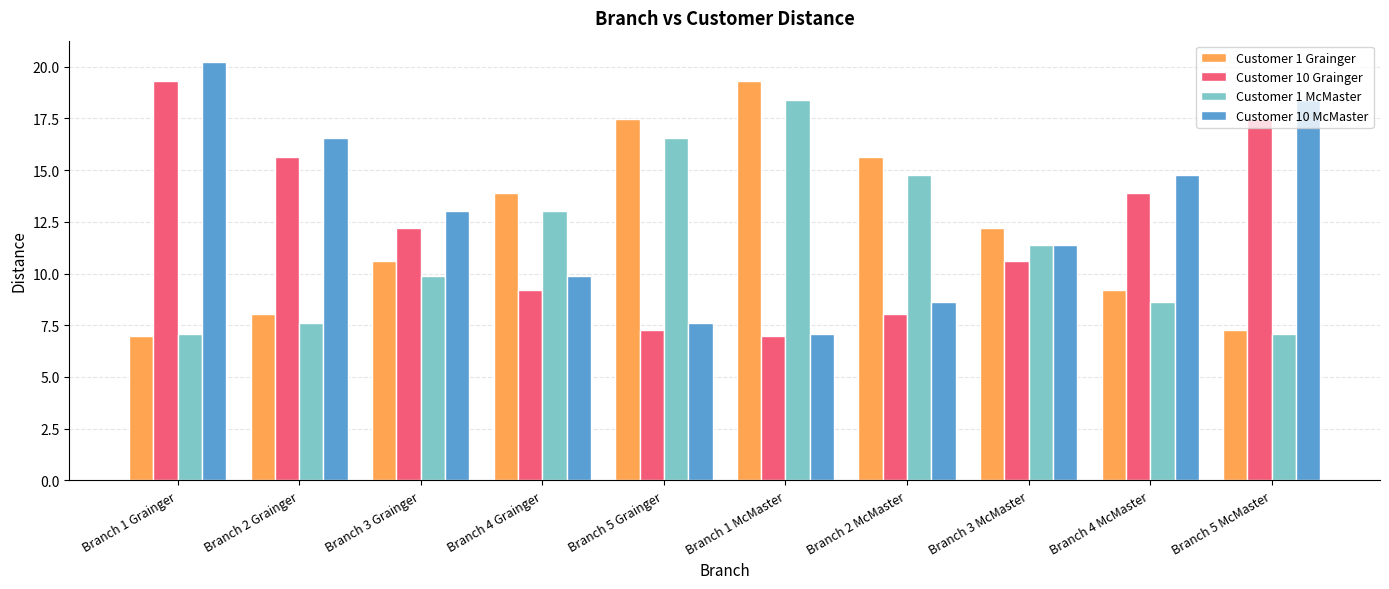

At how many categories does at least one series exceed 14?

7